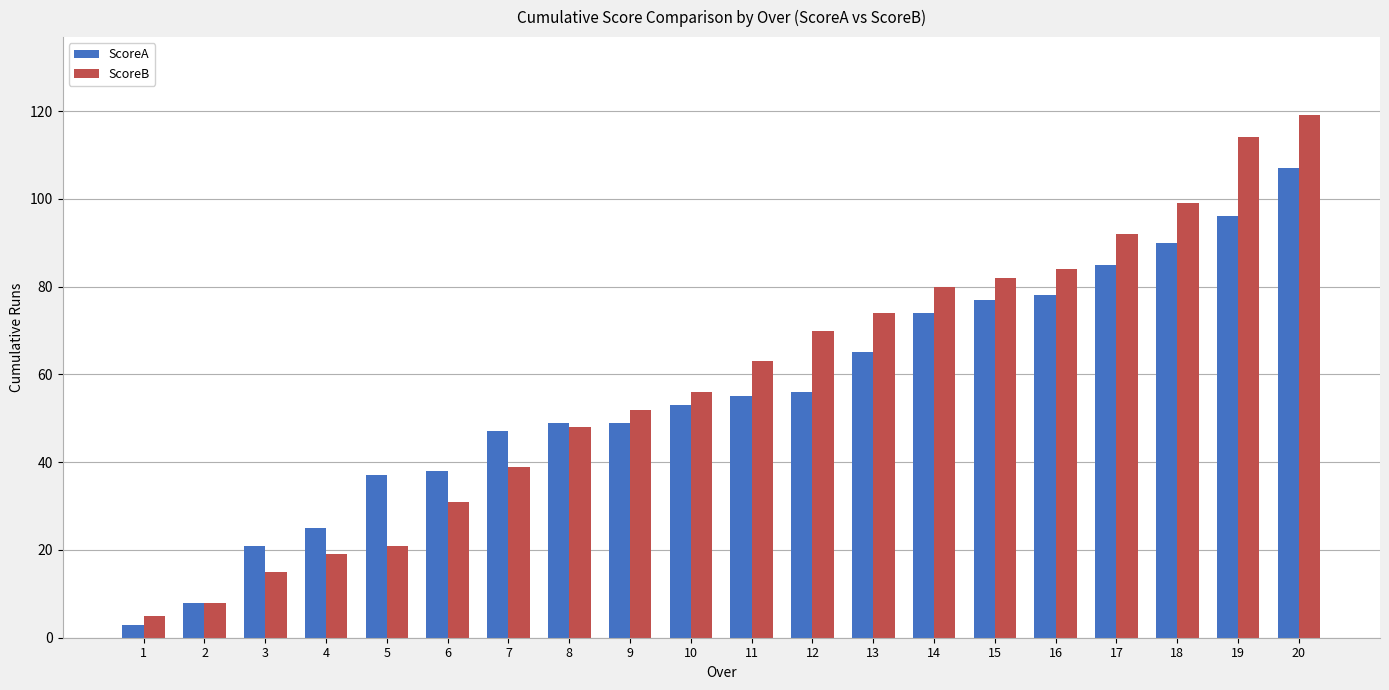

What is the maximum value shown in the chart?

119